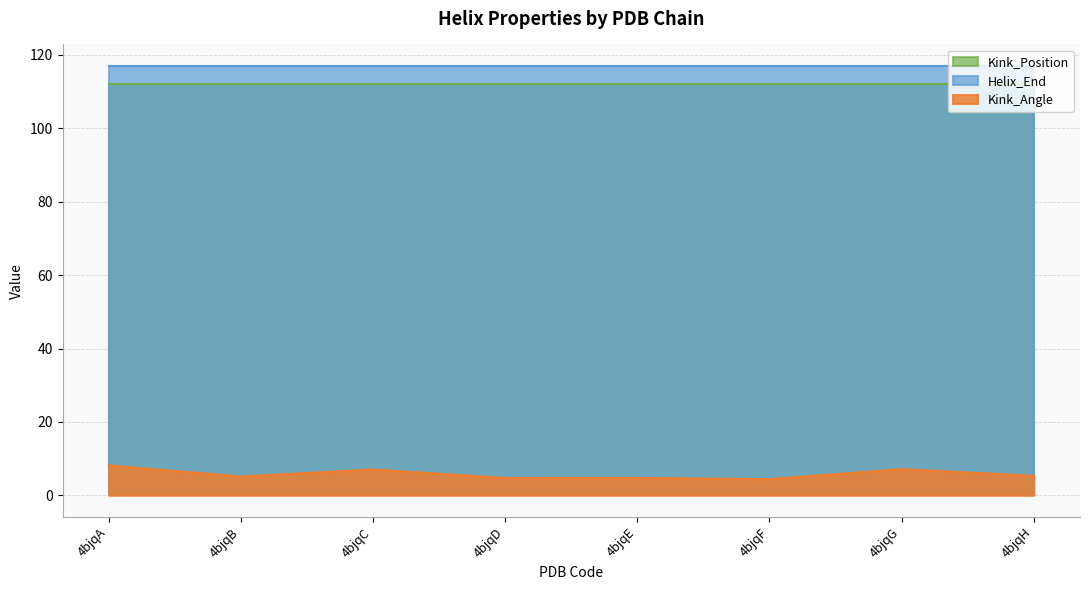

What is the approximate value of Helix_End at 4bjqC?

117.0